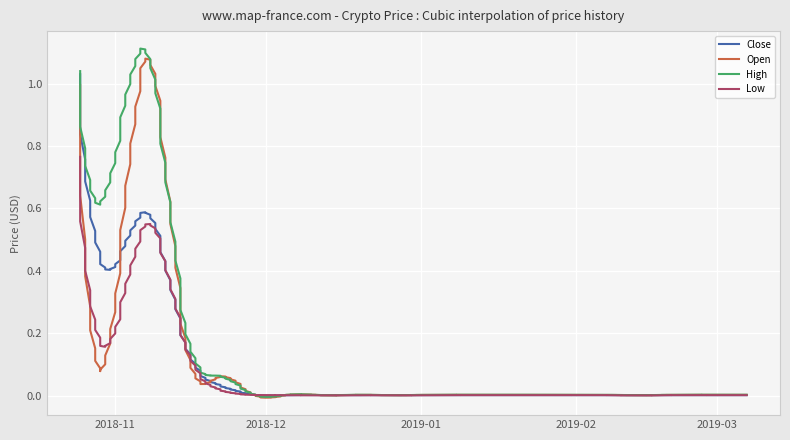

What are all the series names shown in the legend?

Close, Open, High, Low